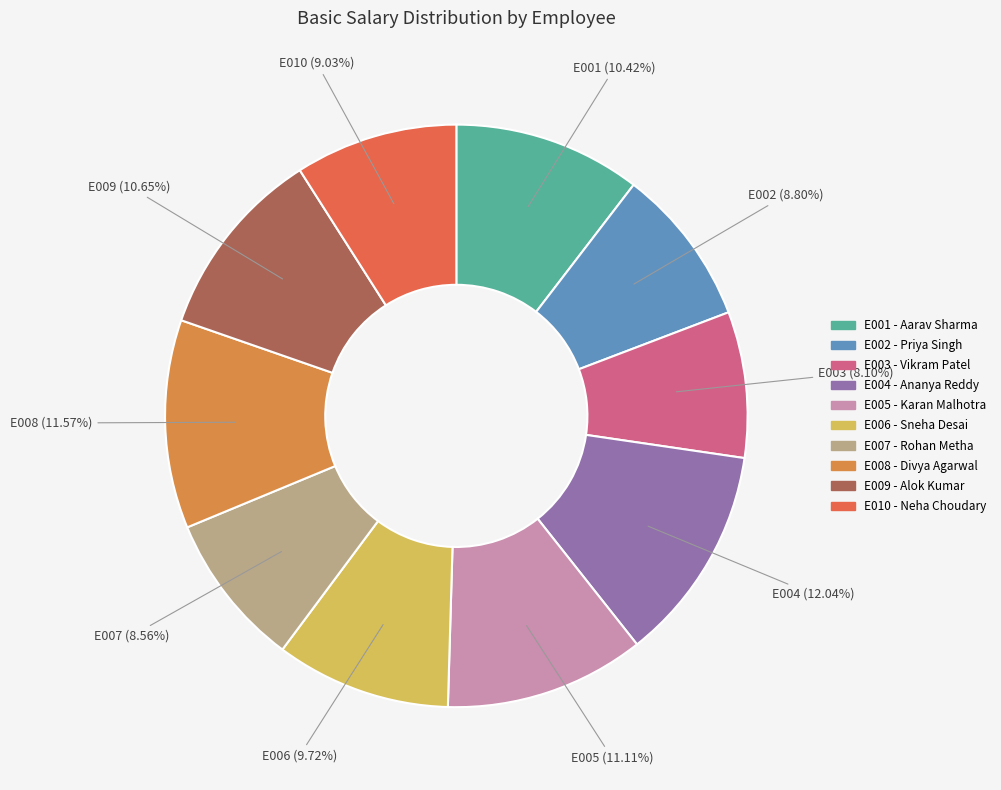

To the nearest percent, what is the combined percentage of E009 and E001?

21%